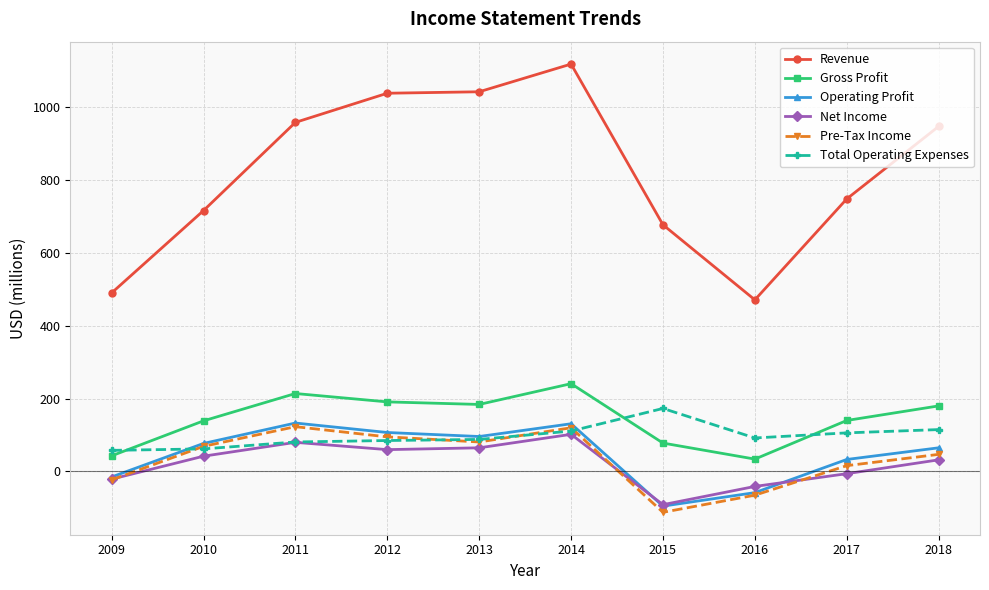

True or false: Net Income and Operating Profit cross at least once.

True